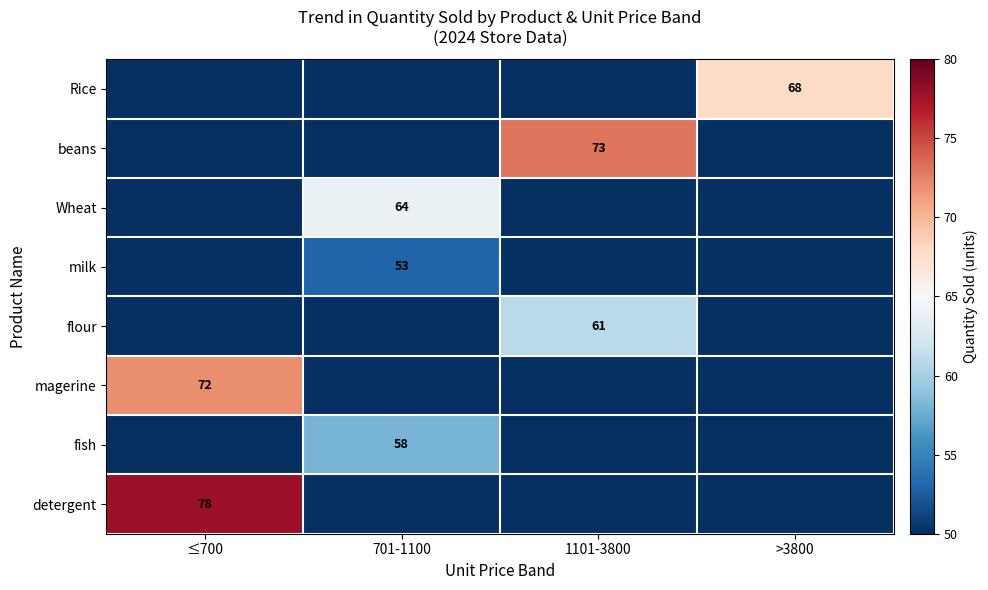

The value of Wheat at 701-1100 is 64. True or false?

True